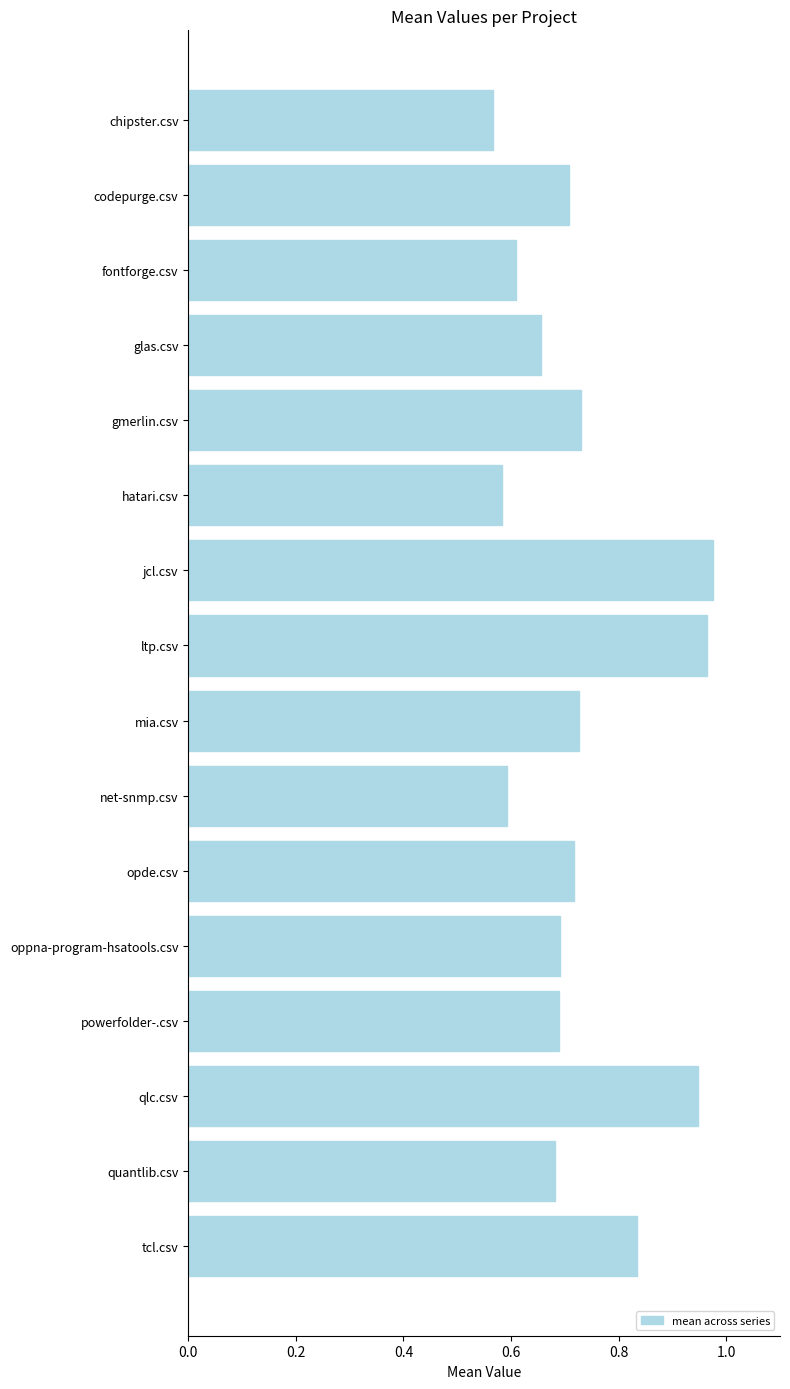

What is the sum of the values at hatari.csv and mia.csv?

1.3